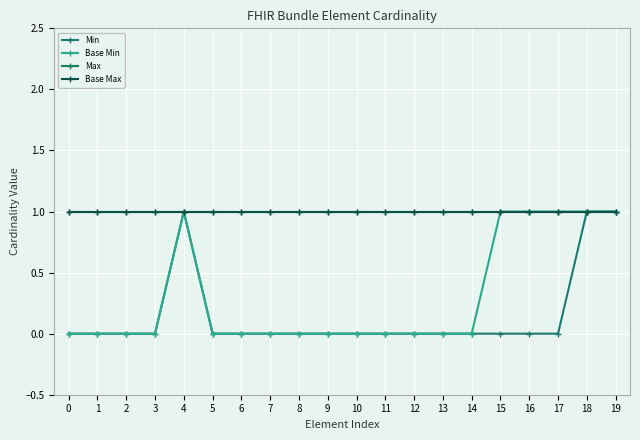

How many lines are shown in the chart?

4